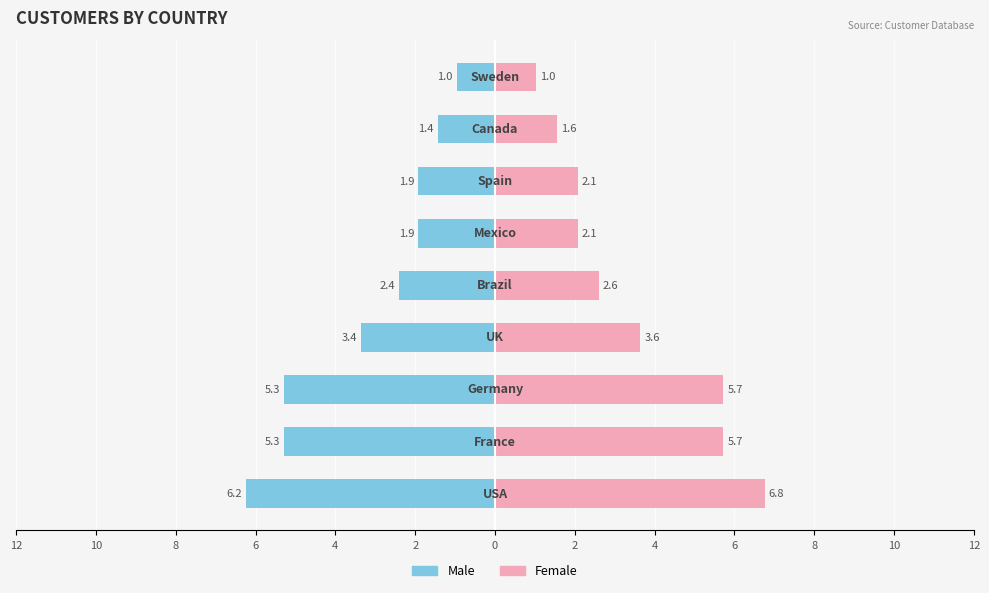

Which series has the largest total across all categories?

Female